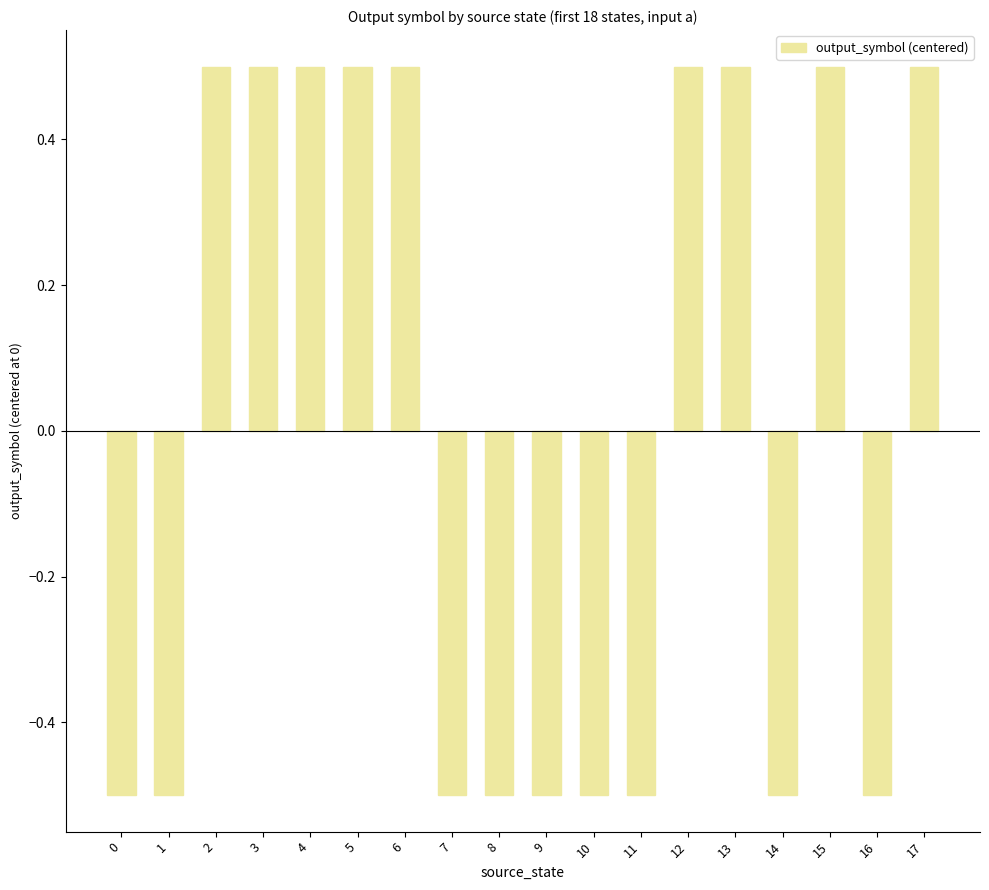

How many values are below zero?

9